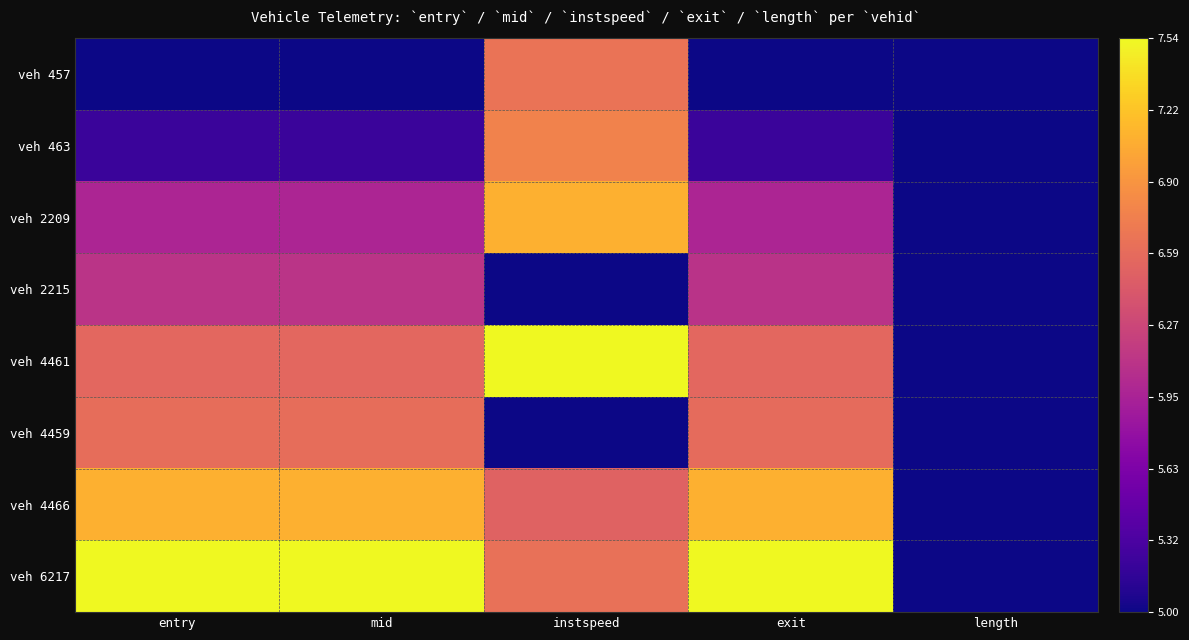

At which category is the sum across all series the highest?

instspeed